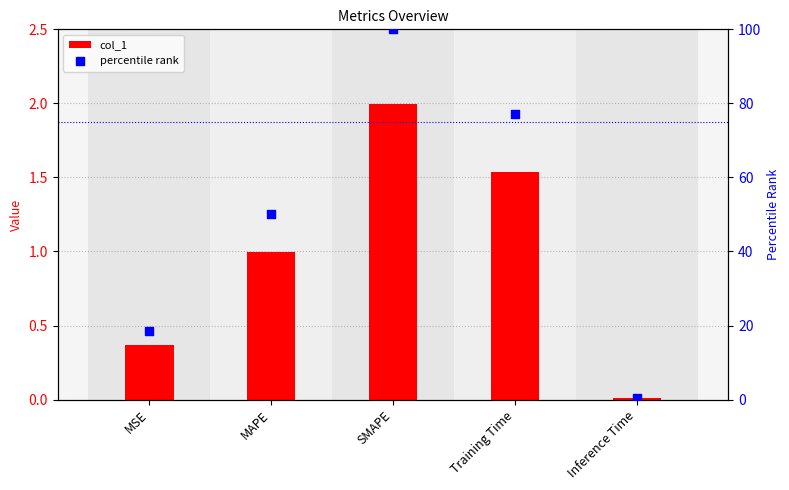

Which series contains the highest Y value?

percentile rank